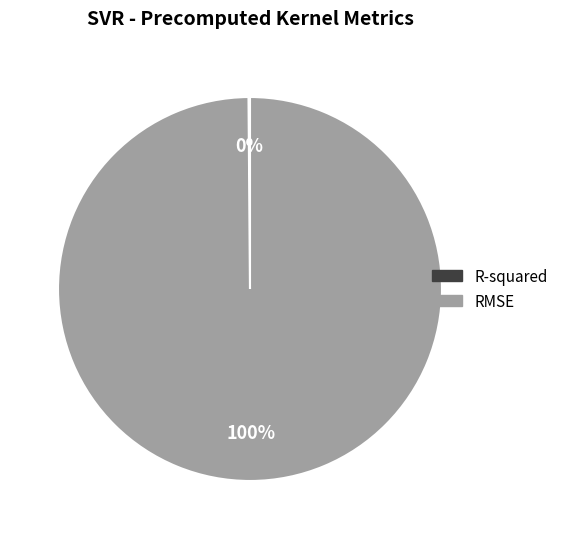

Which category has the biggest portion of the pie?

RMSE